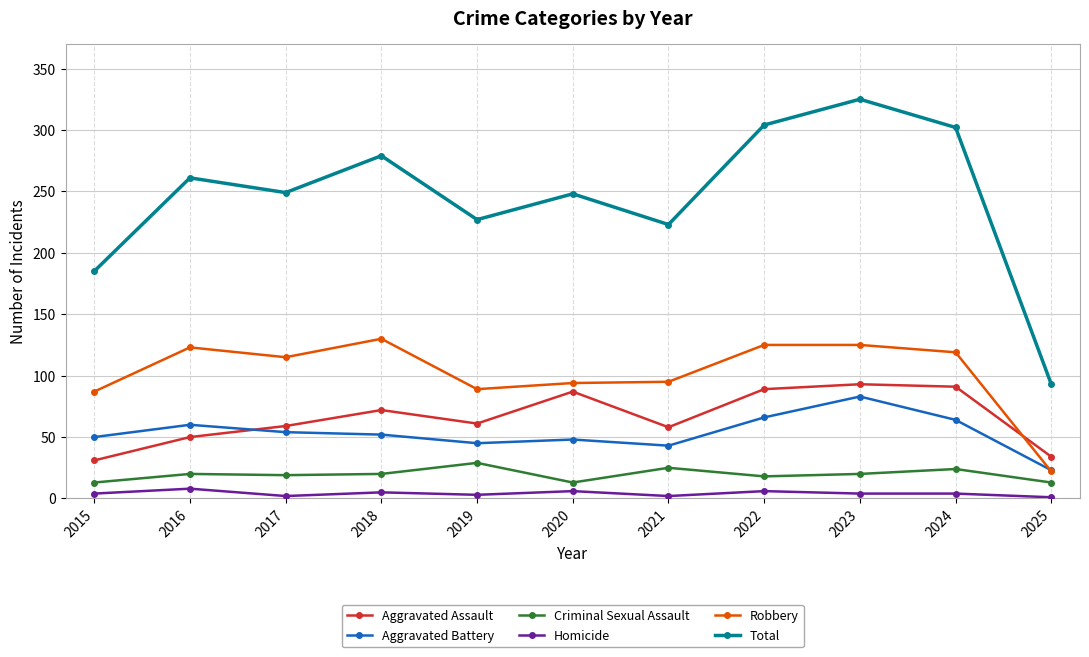

Where is the first local minimum for Aggravated Assault?

2019